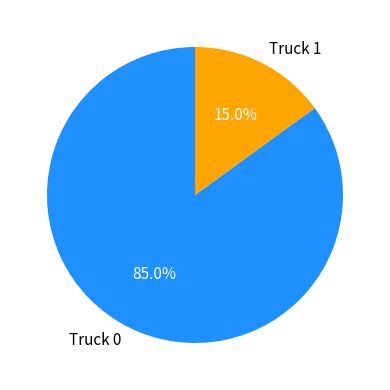

What portion of the pie excludes Truck 0?

15.0%